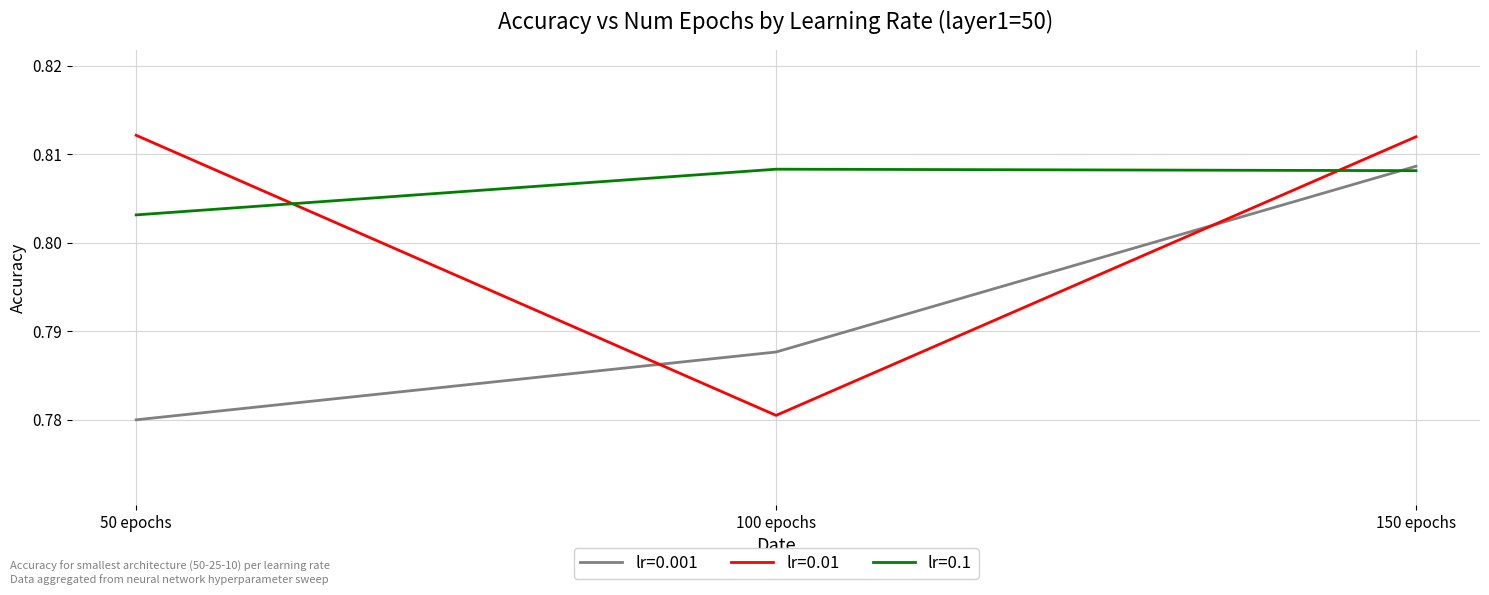

At which category is the sum across all series the highest?

150 epochs